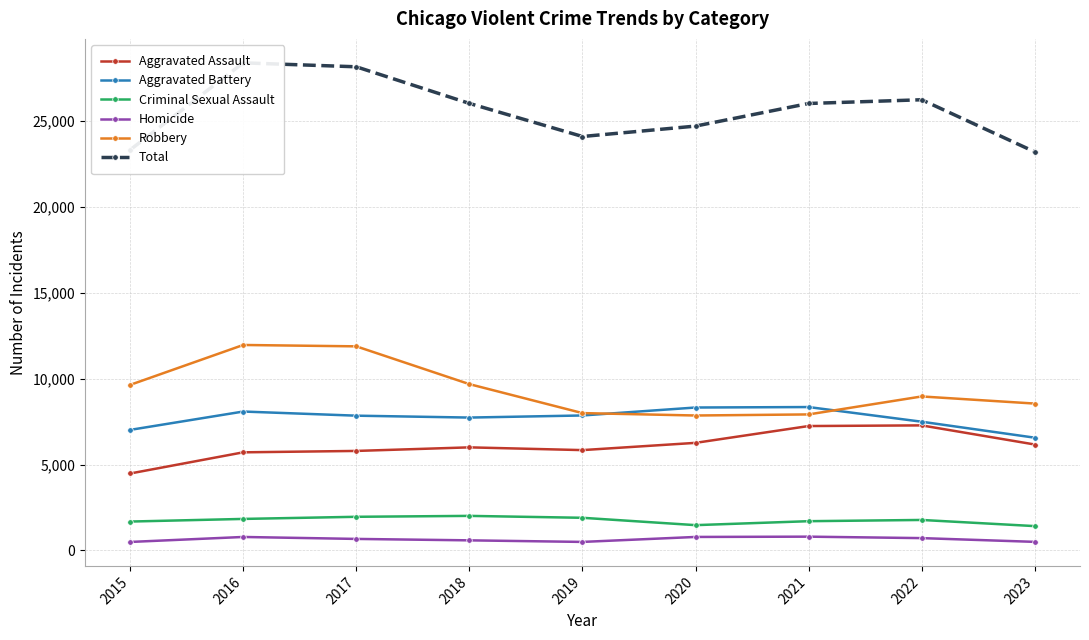

At which label does Criminal Sexual Assault reach its peak?

2018